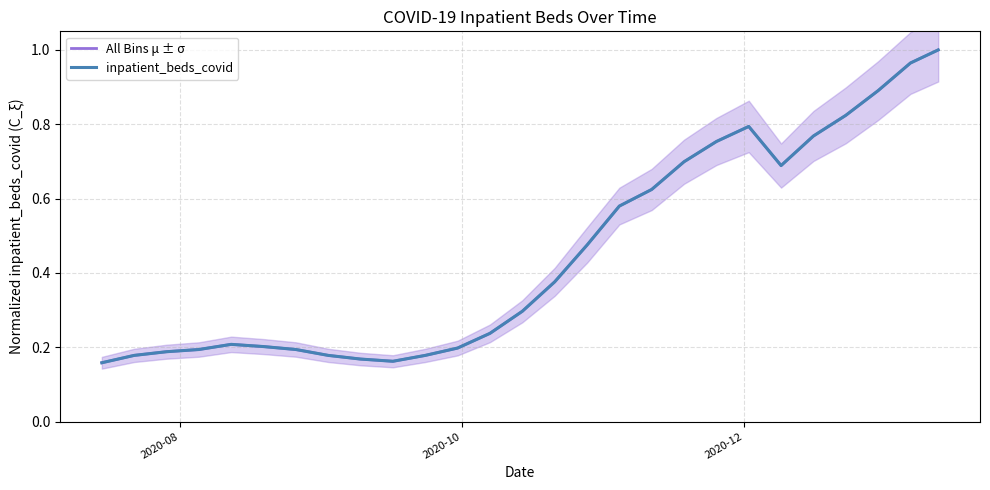

Is the value of inpatient_beds_covid at 23 greater than the value of All Bins μ ± σ at 17?

Yes